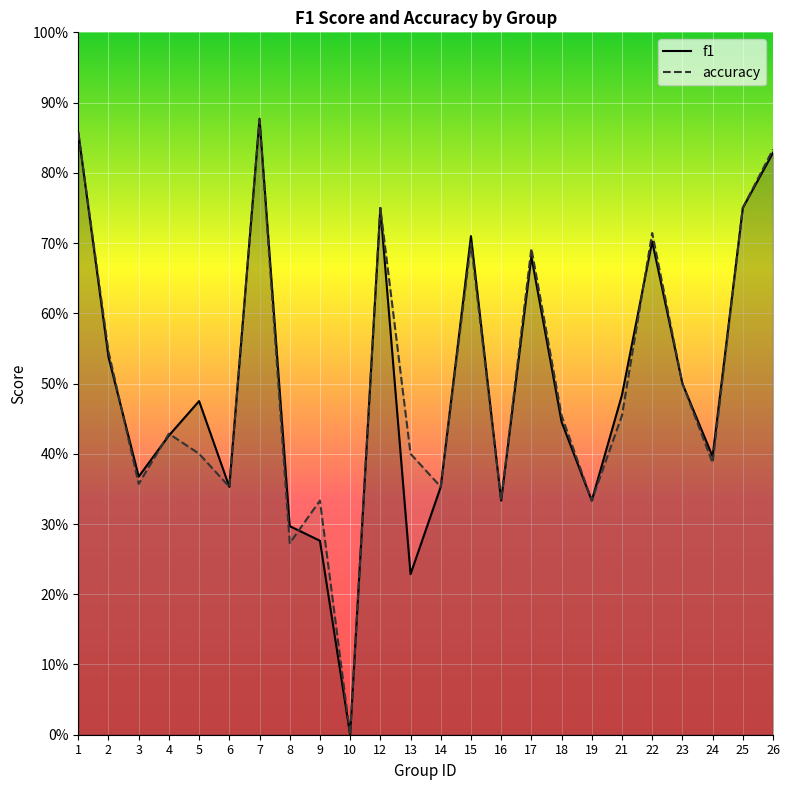

What are all the series names shown in the legend?

f1, accuracy